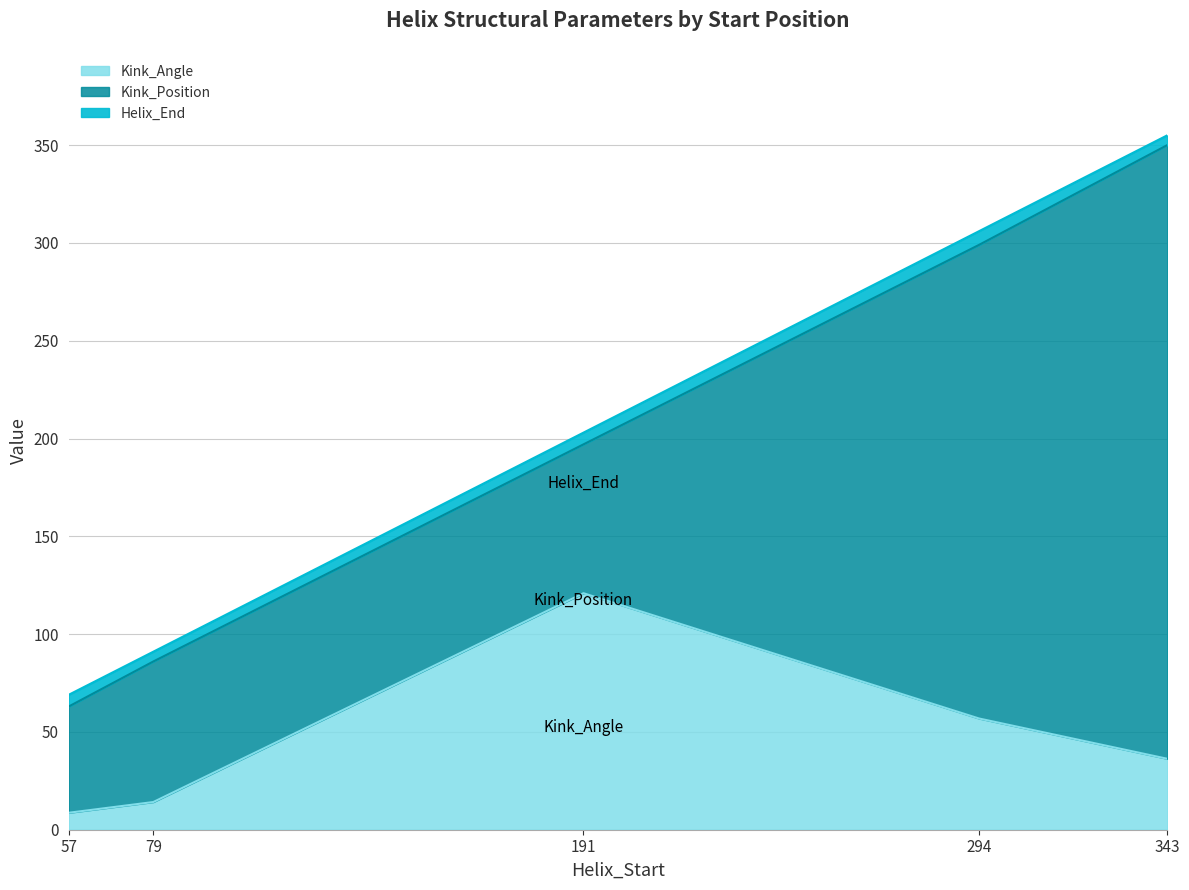

Reading right to left, what are all the values shown in this chart?

Helix_End: 355.0	306.0	203.0	91.0	69.0
Kink_Position: 350.0	299.0	197.0	86.0	63.0
Kink_Angle: 36.3	56.9	120.9	14.2	8.7